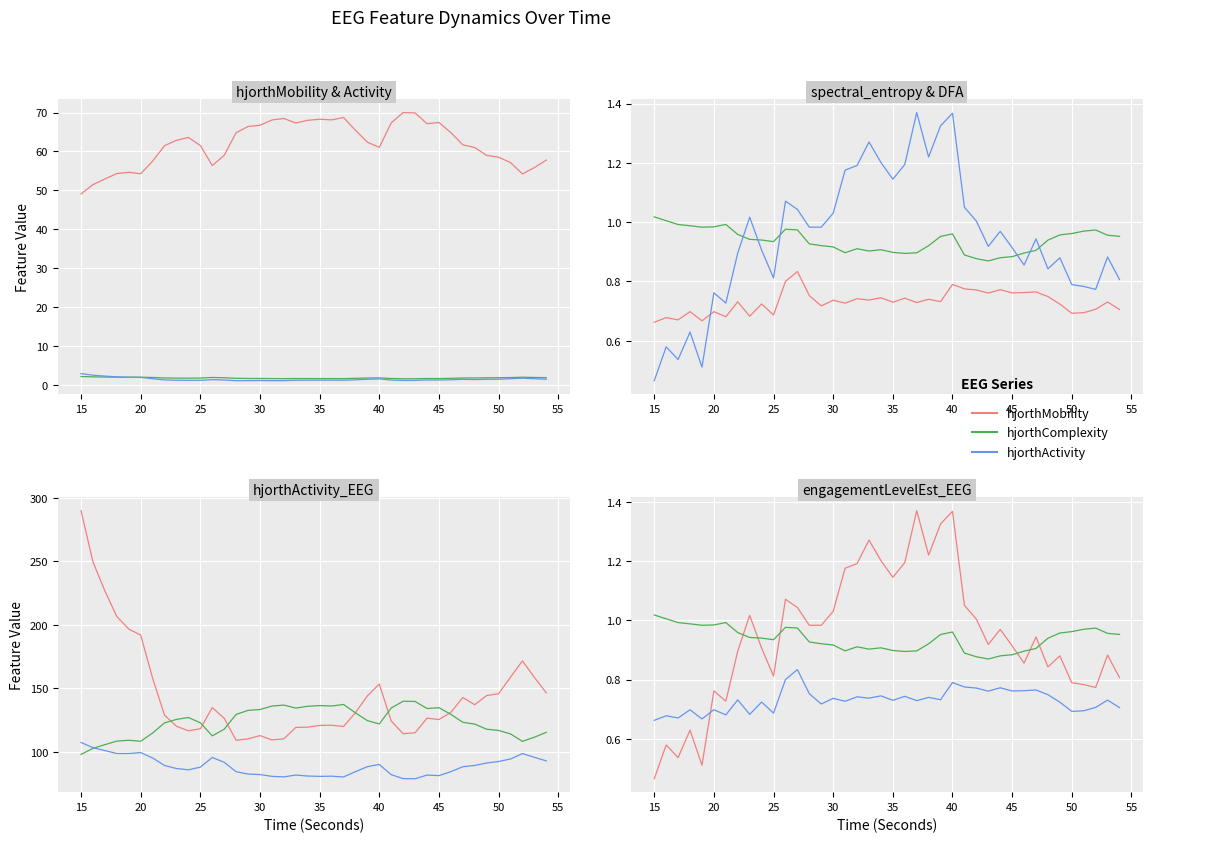

How many categories are shown in the chart?

40